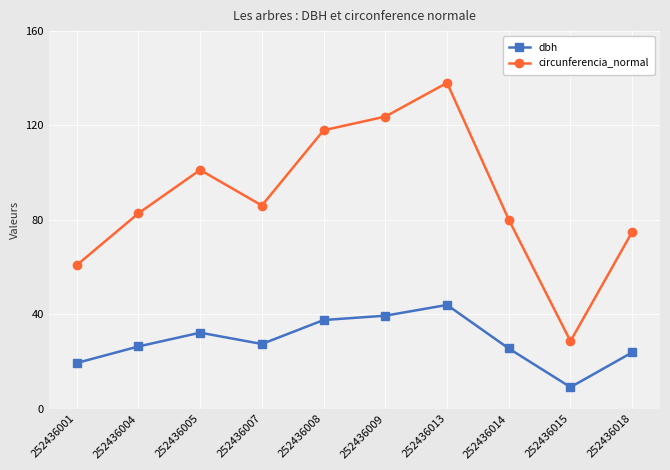

True or false: circunferencia_normal and dbh intersect in this chart.

False